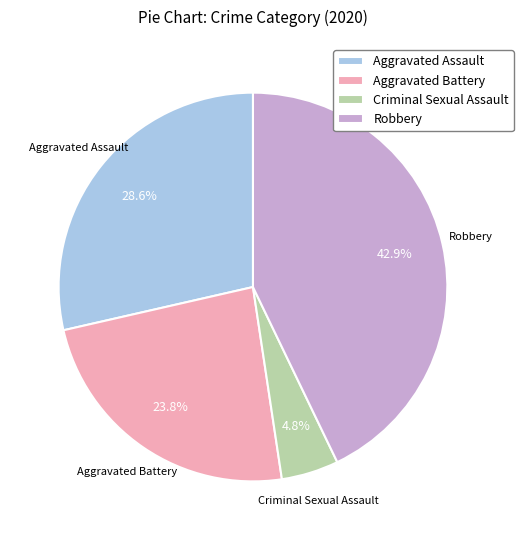

Combined, what portion of the pie is Aggravated Battery and Criminal Sexual Assault?

28.6%